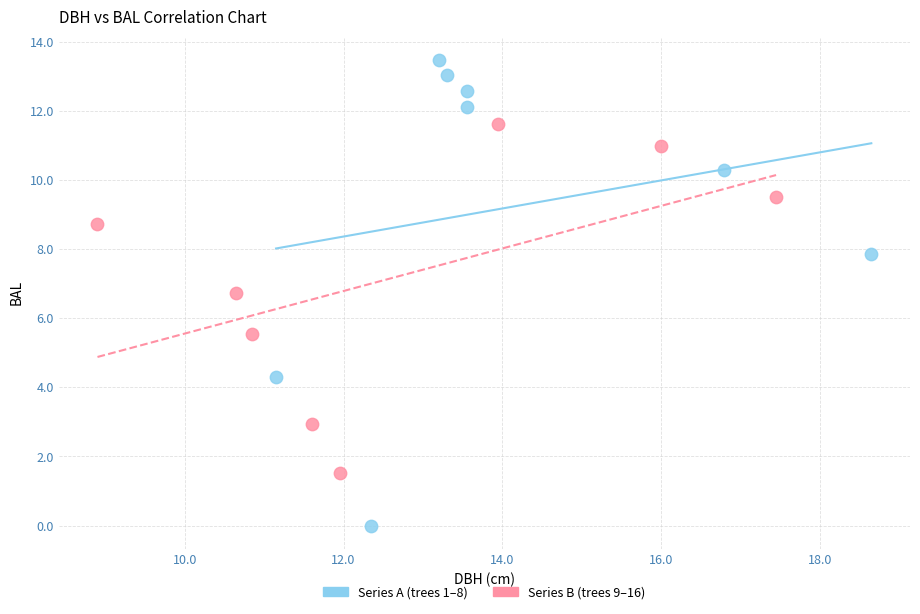

Which series contains the lowest Y value?

Series A (trees 1–8)